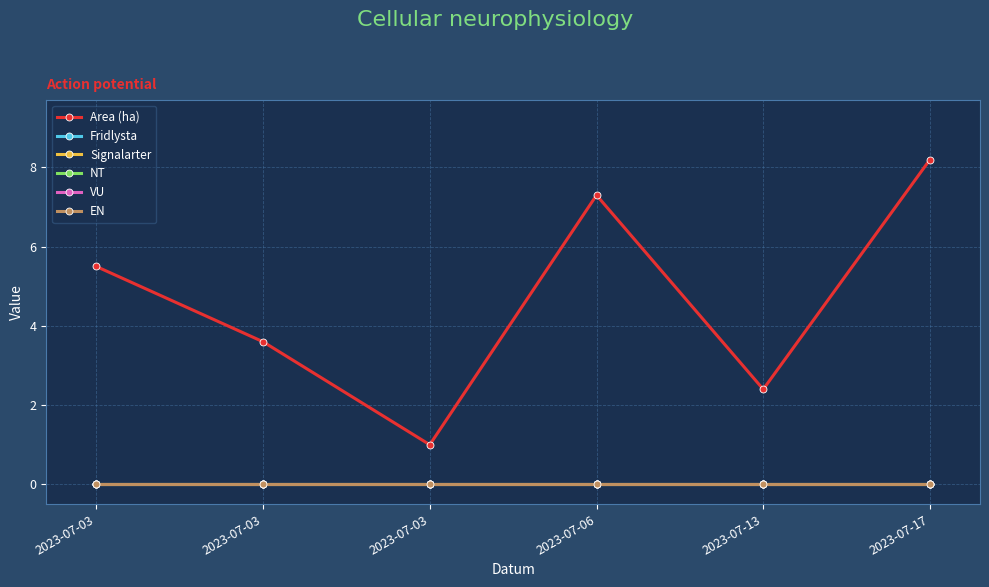

At how many categories does at least one series exceed 7?

2